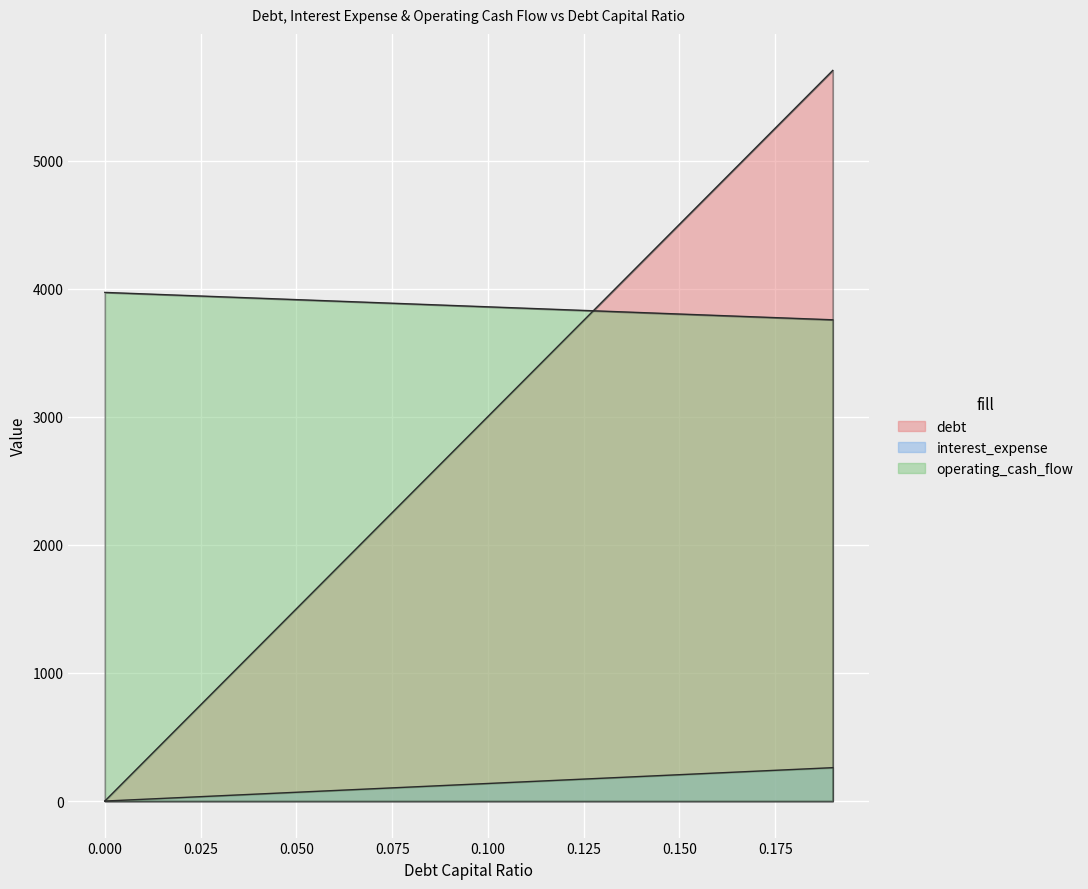

Which label corresponds to the largest value in the chart?

0.19